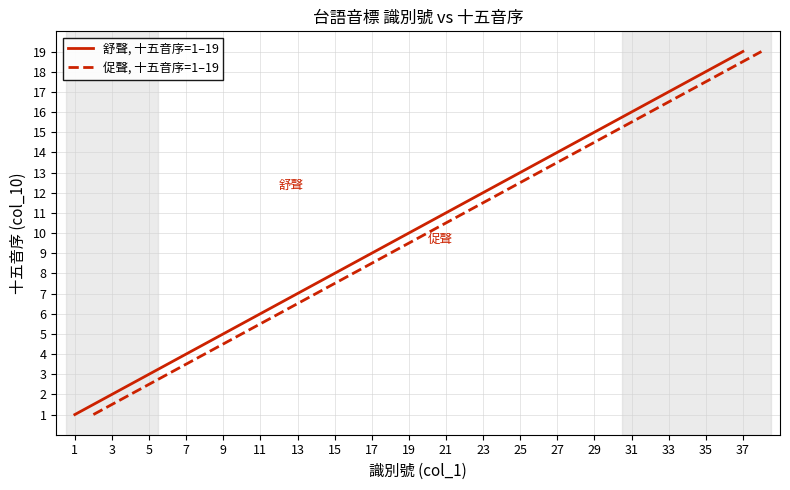

Is it true that 舒聲, 十五音序=1–19 equals 13 at 25?

True